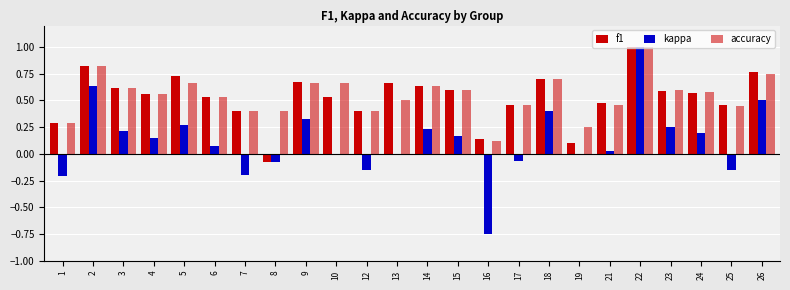

How many data points does each series have?

24